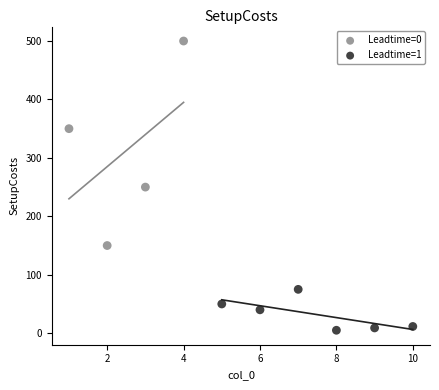

What are all the series names shown in the legend?

Leadtime=0, Leadtime=1